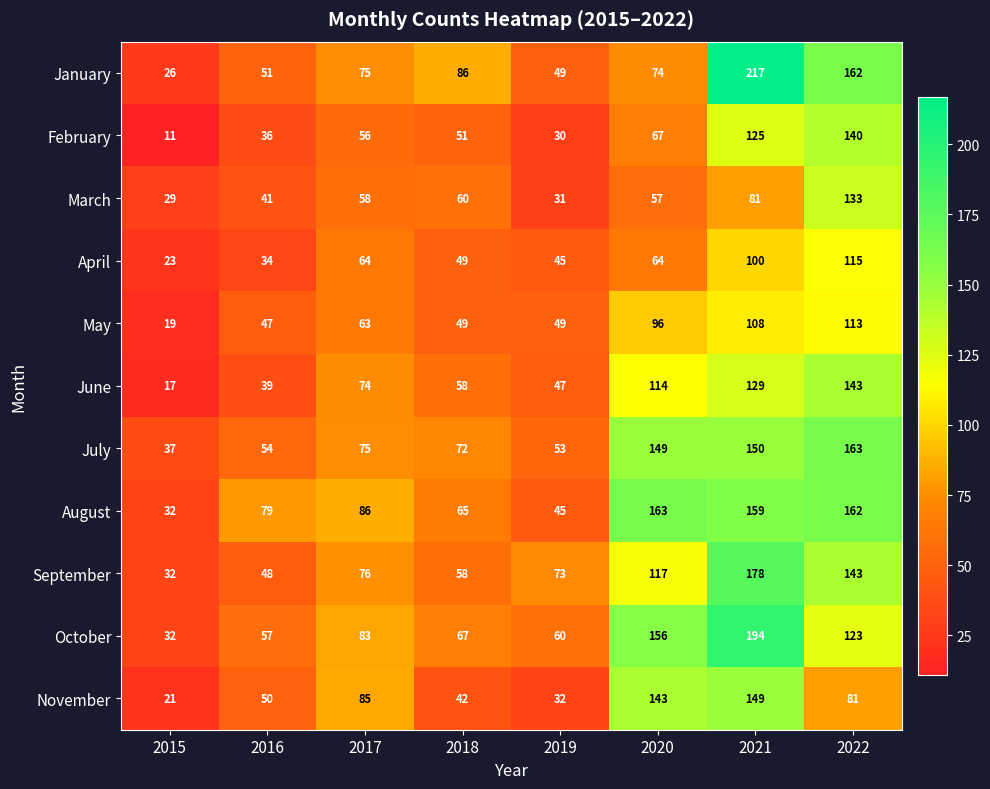

What is the difference between the October values at 2016 and 2018?

10